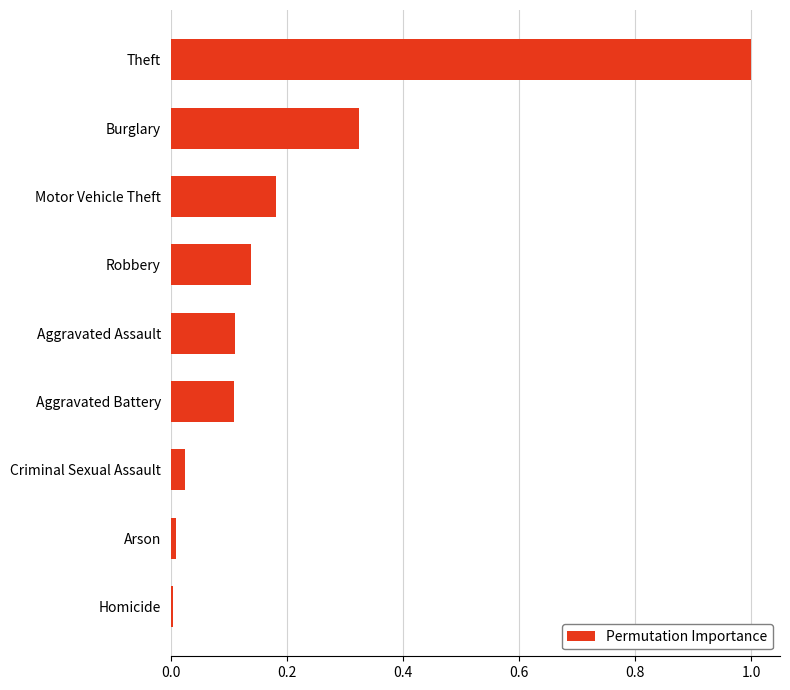

At which category does the chart reach its peak across all series?

Theft